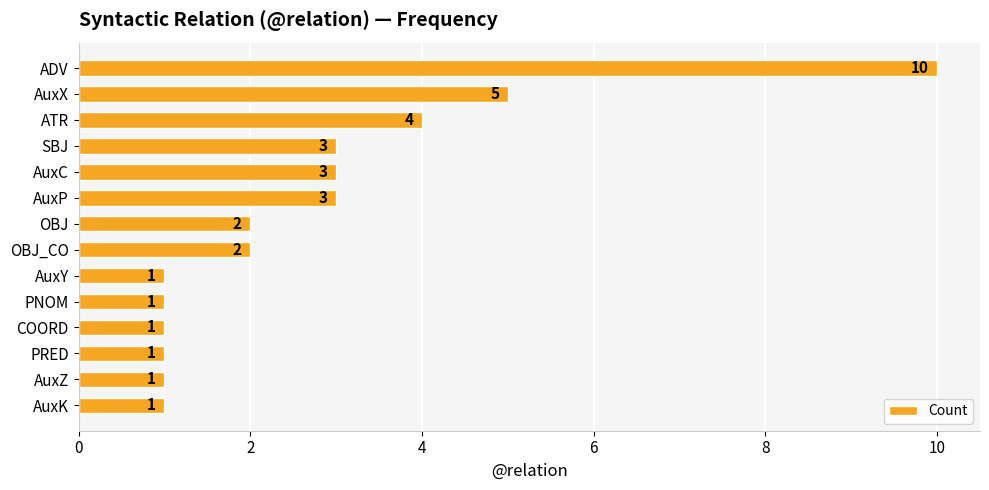

Between OBJ and COORD, which is larger?

OBJ